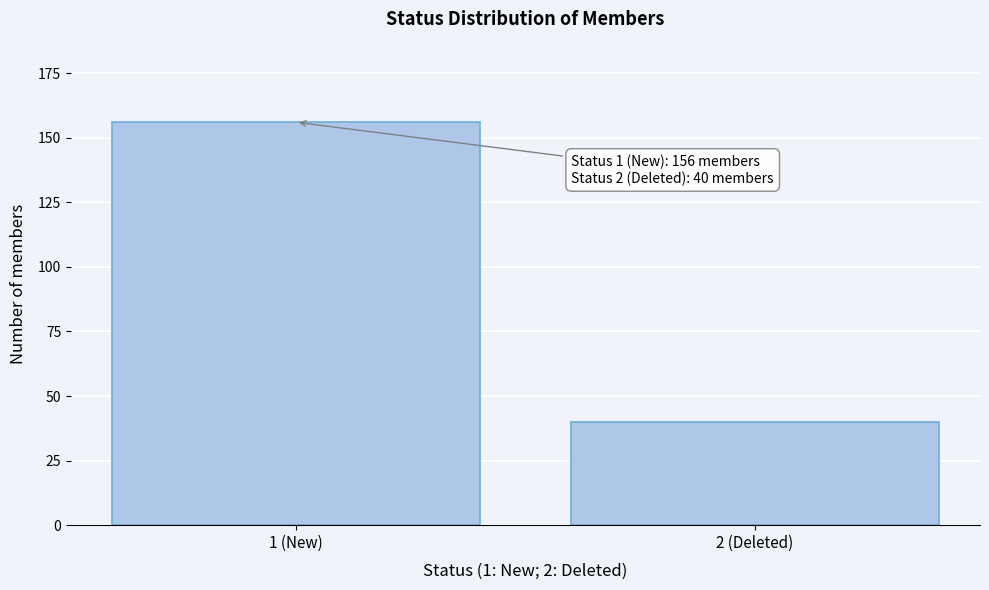

Reading left to right, list all the values displayed in this chart.

156	40